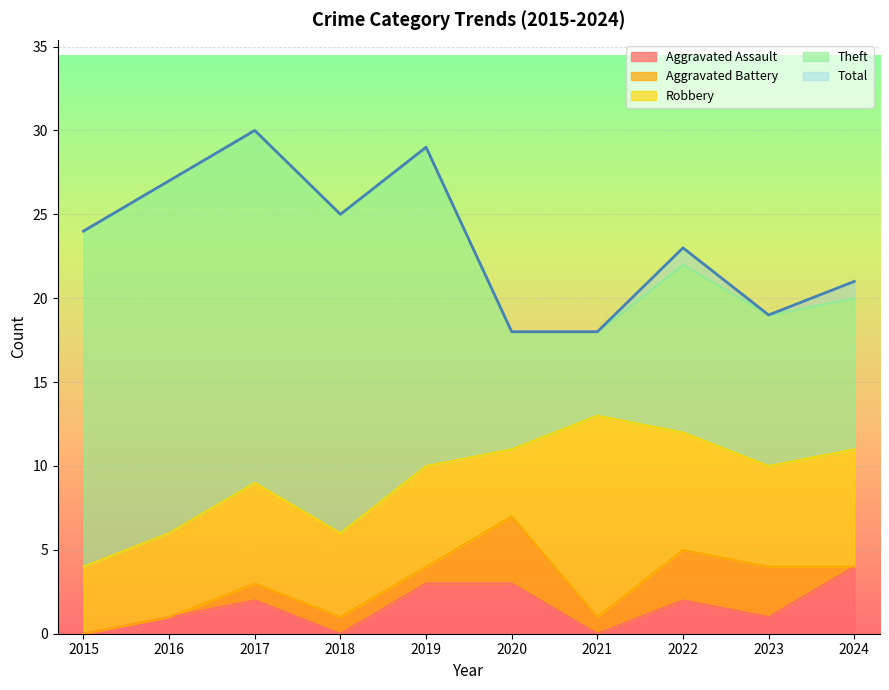

Rank the categories by Aggravated Battery value from lowest to highest.

2015, 2016, 2024, 2017, 2018, 2019, 2021, 2022, 2023, 2020